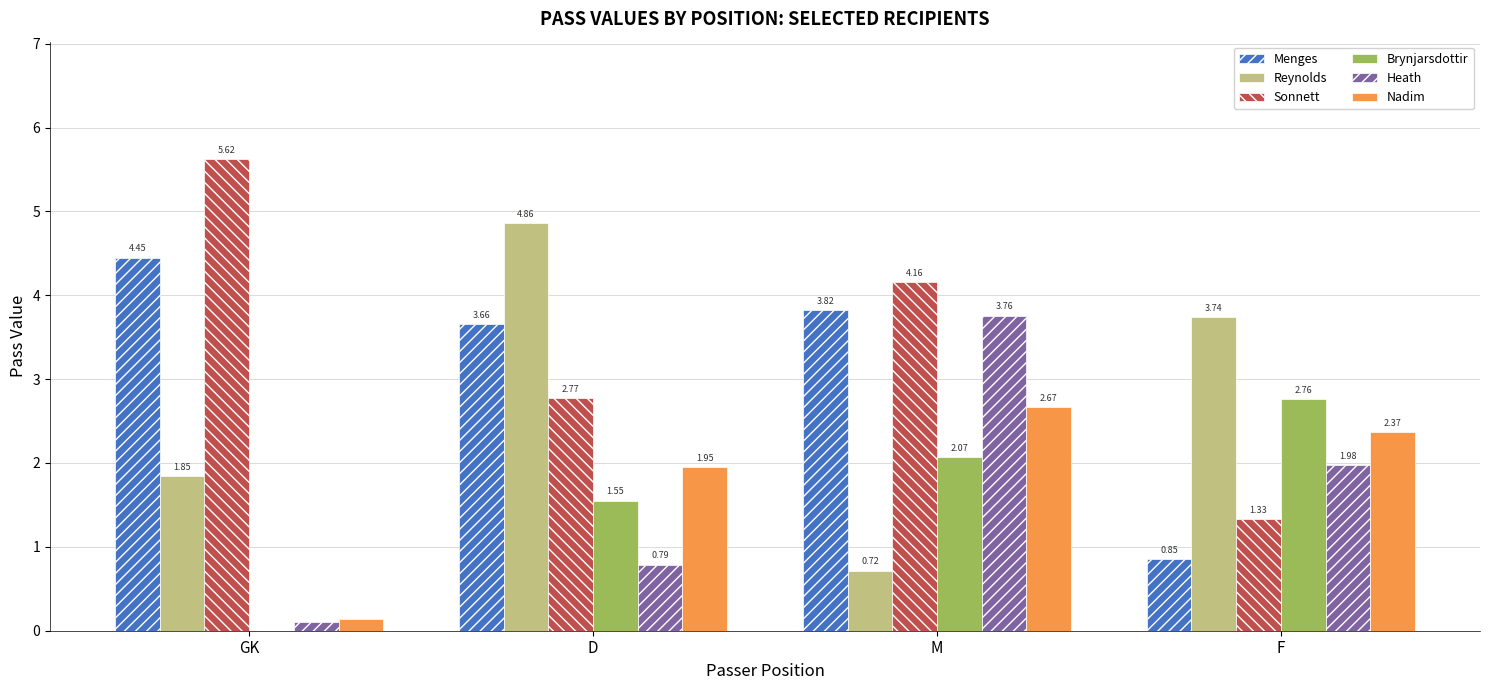

How many groups of bars are there?

4